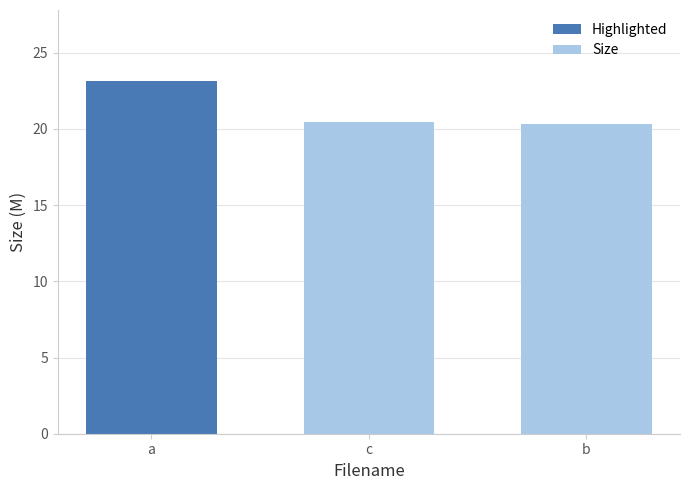

What is the value of the 1st bar from the left?

23.2